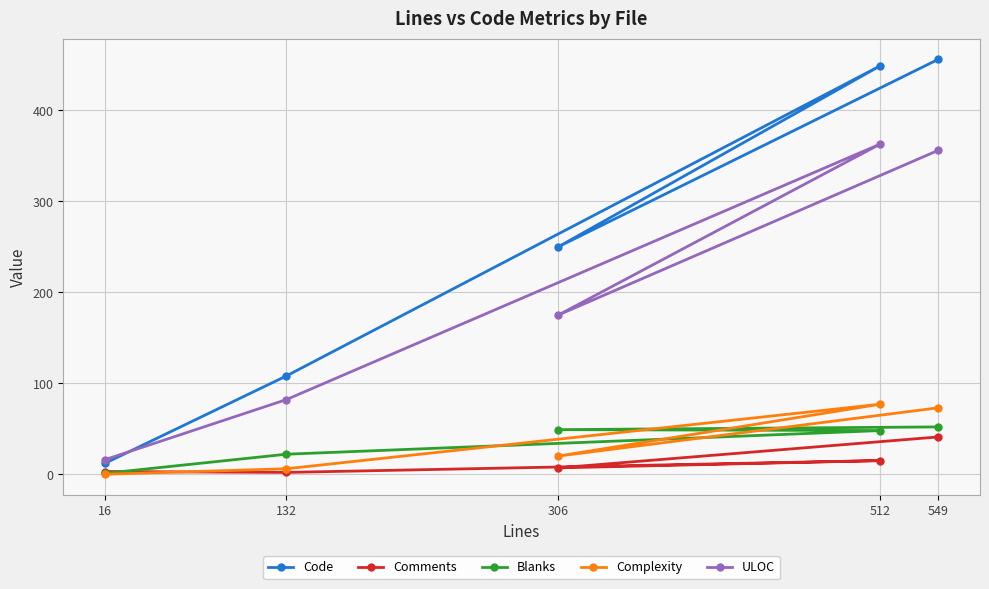

What position from the left is 132?

2